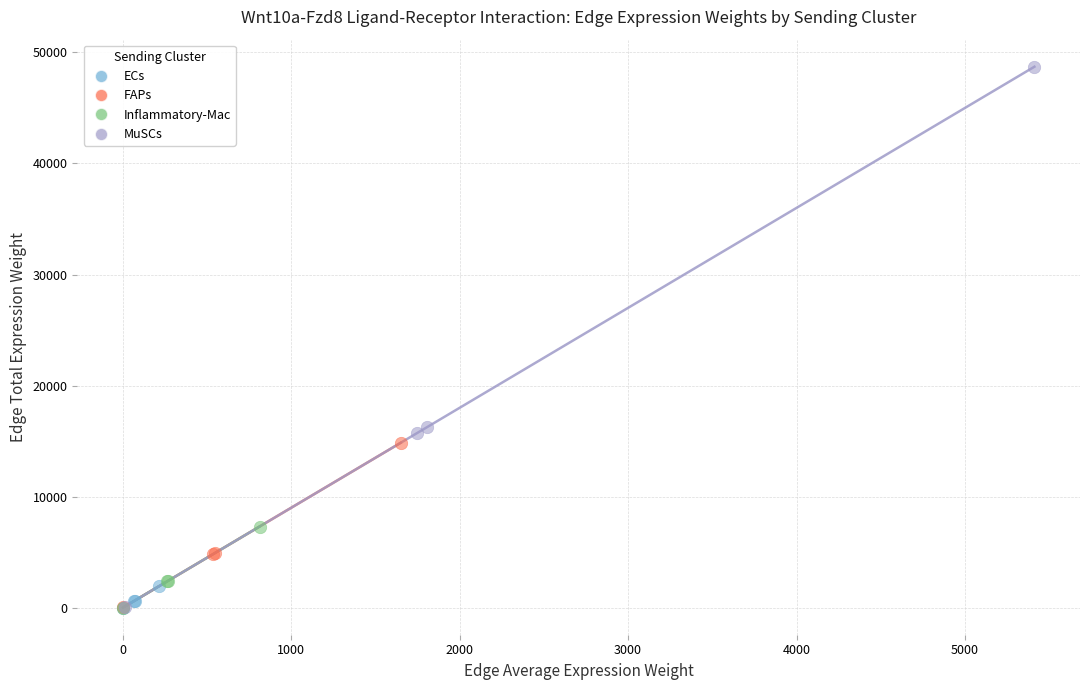

Which series has the largest Y range (max minus min)?

MuSCs